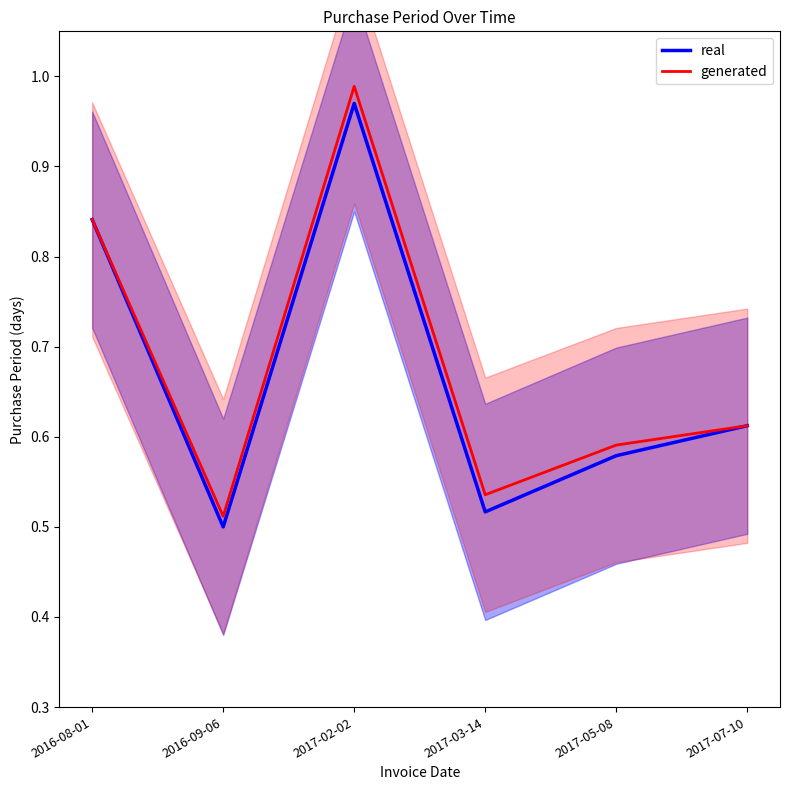

At which label is generated closest to 0?

2016-09-06